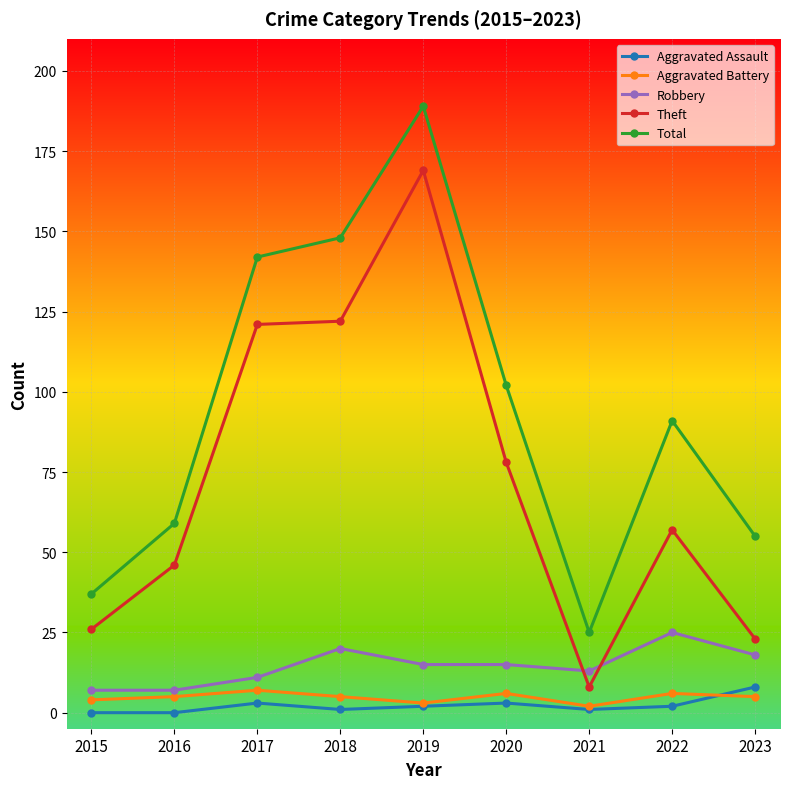

How many lines are shown in the chart?

5